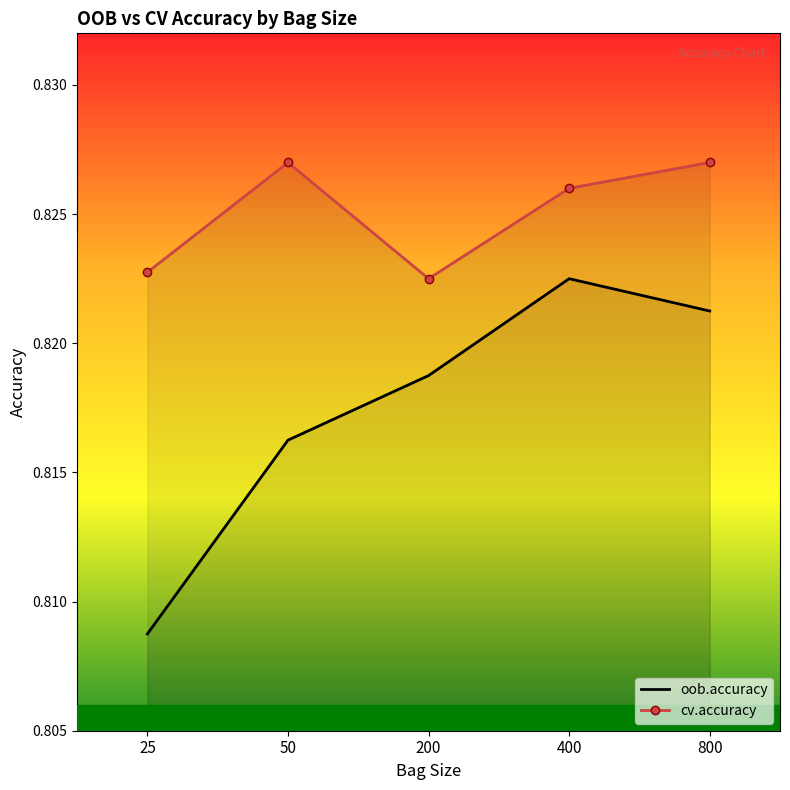

True or false: oob.accuracy and cv.accuracy cross at least once.

False